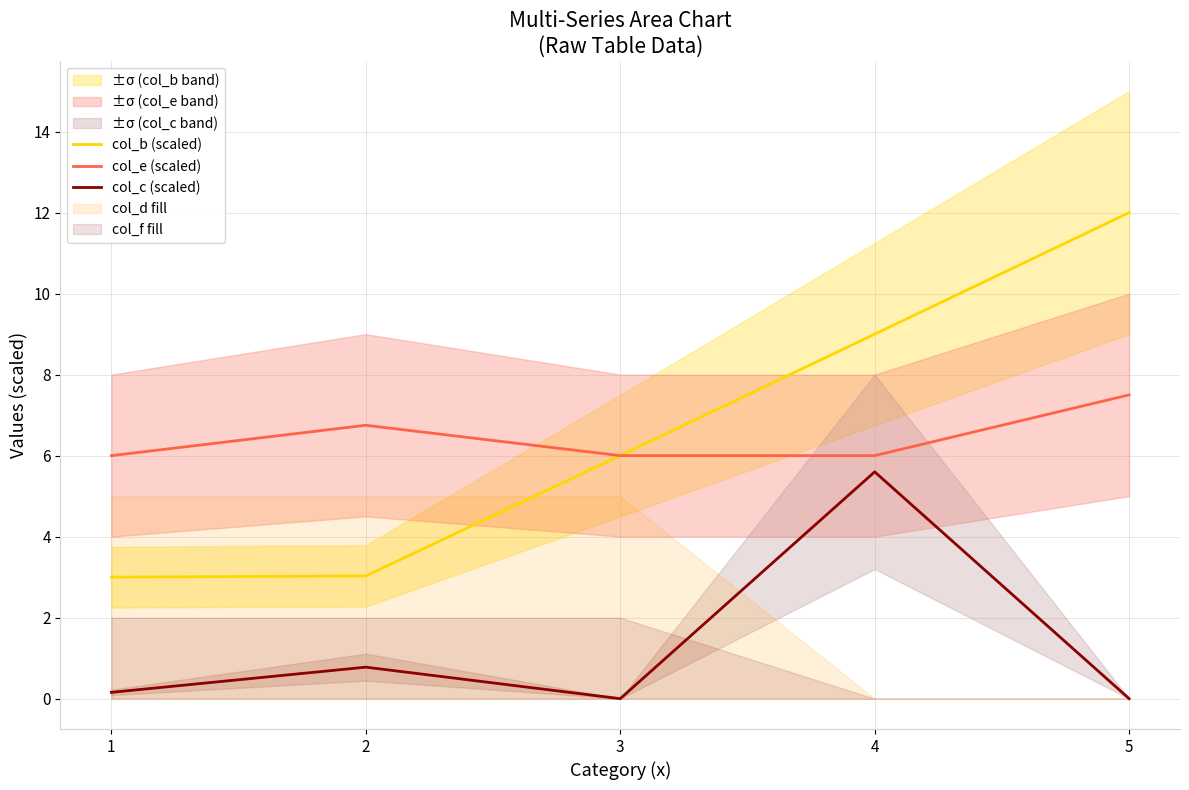

Which label corresponds to the largest value in the chart?

5